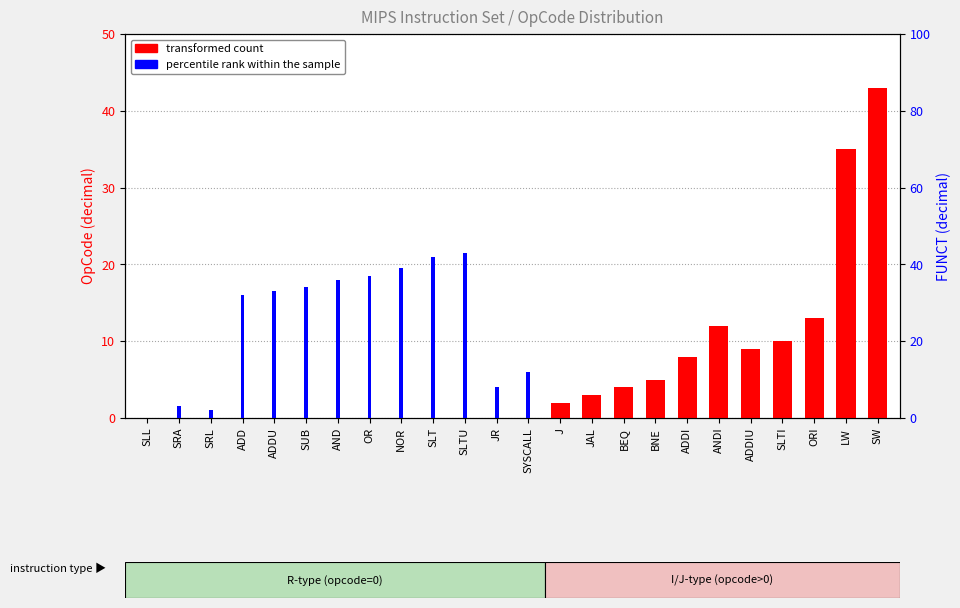

True or false: transformed count has a value of 12 at ANDI.

True